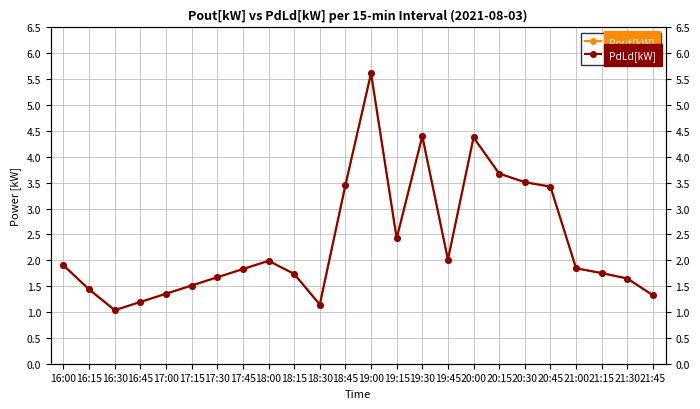

Where is PdLd[kW] nearest to the value 3?

20:45